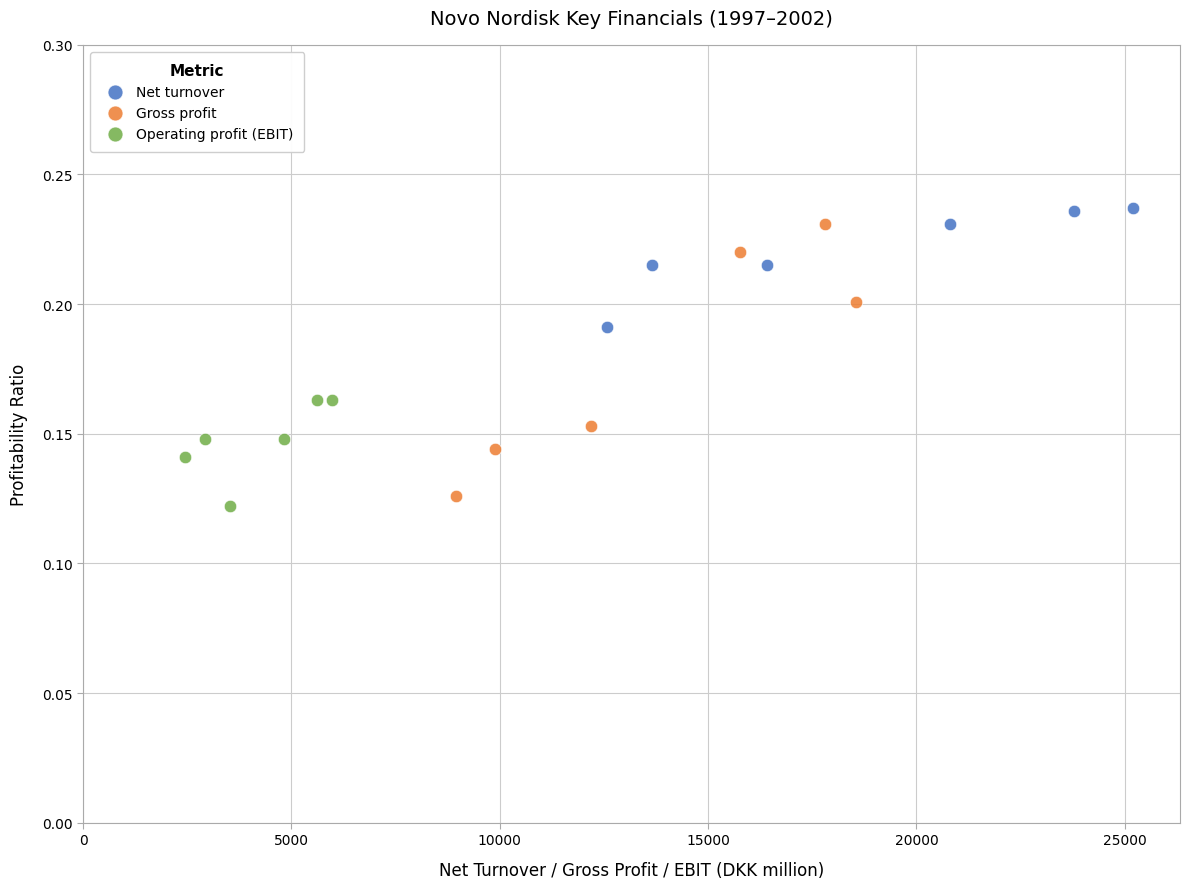

Which series contains the lowest Y value?

Operating profit (EBIT)